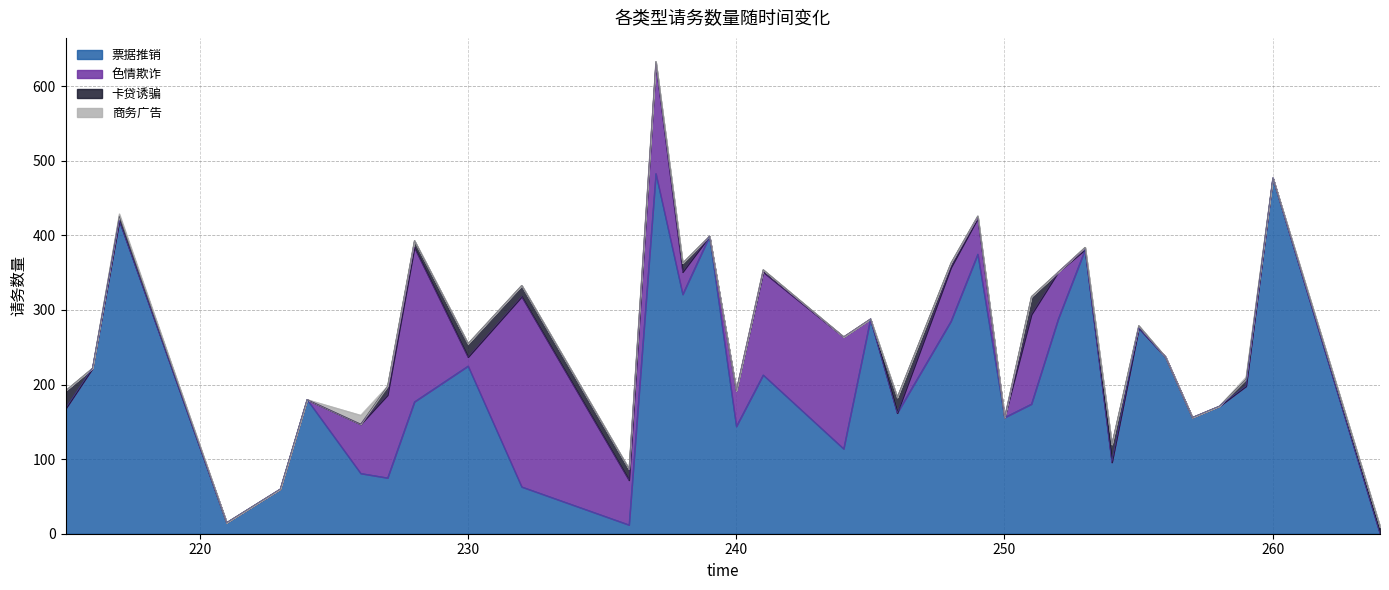

What are all the series names shown in the legend?

票据推销, 色情欺诈, 卡贷诱骗, 商务广告